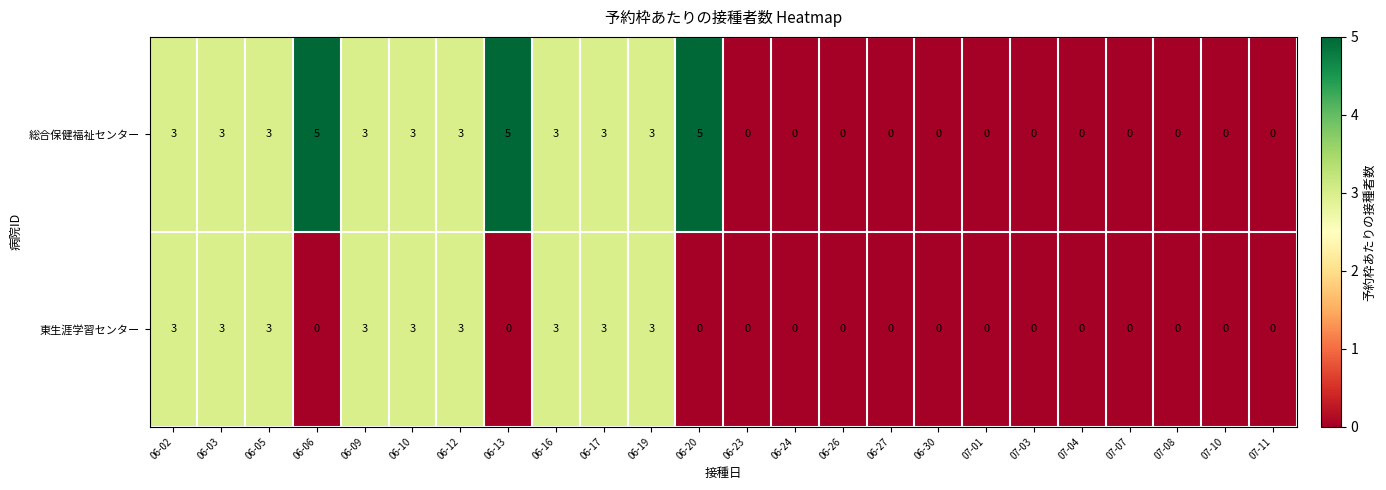

Rank the series at 06-20 from lowest to highest value.

東生涯学習センター, 総合保健福祉センター